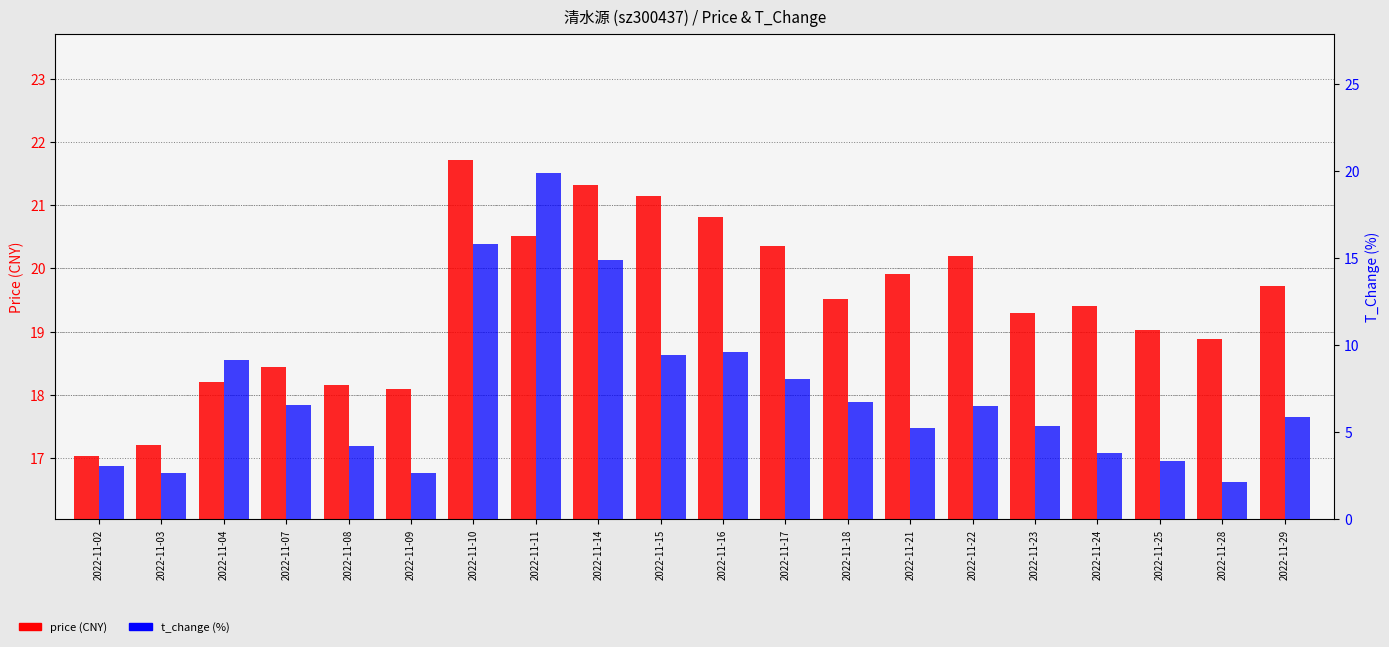

Which has a higher value, 2022-11-22 or 2022-11-11?

2022-11-11